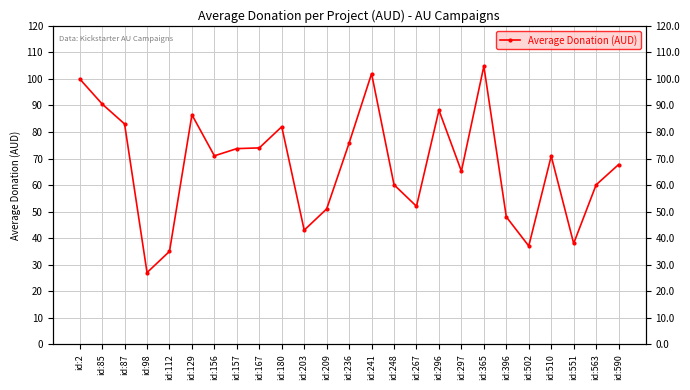

List the labels in order of value, smallest first.

id:98, id:112, id:502, id:551, id:203, id:396, id:209, id:267, id:563, id:248, id:297, id:590, id:510, id:156, id:157, id:167, id:236, id:180, id:87, id:129, id:296, id:85, id:2, id:241, id:365